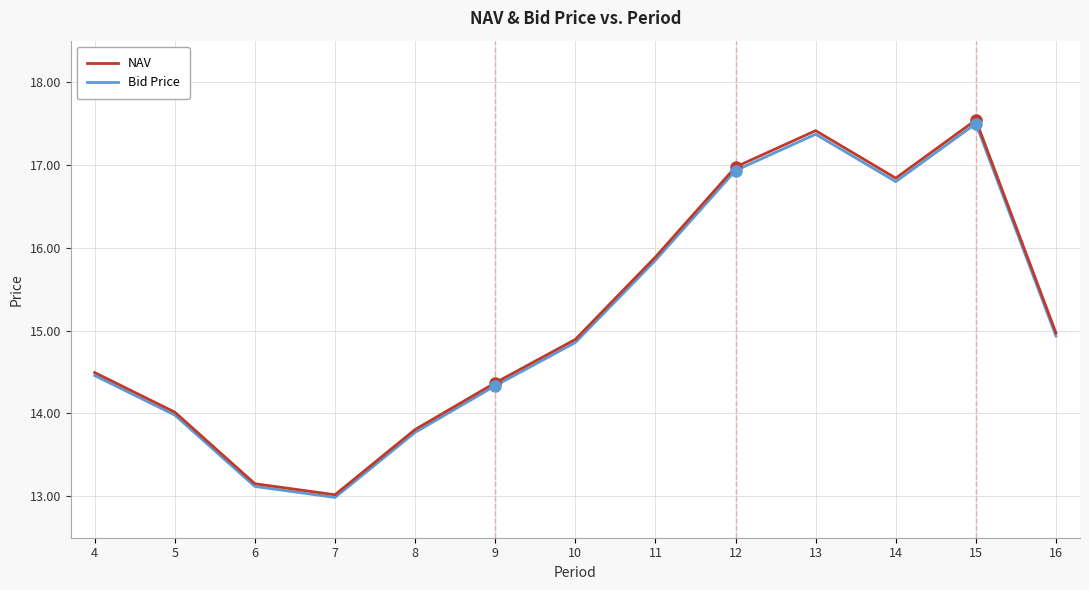

Does the chart have visible grid lines?

Yes